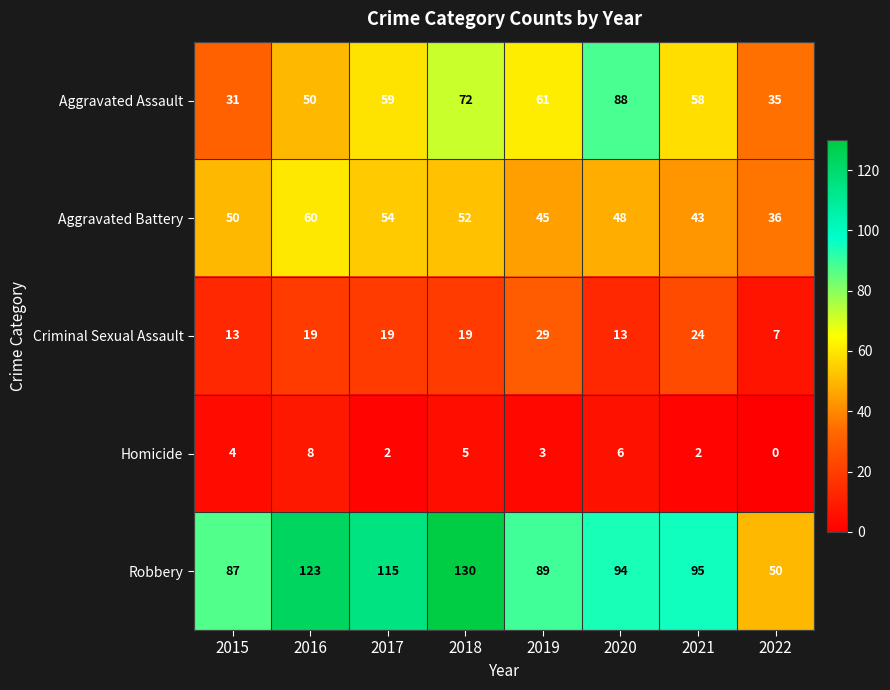

True or false: Aggravated Battery has a value of 34 at 2017.

False